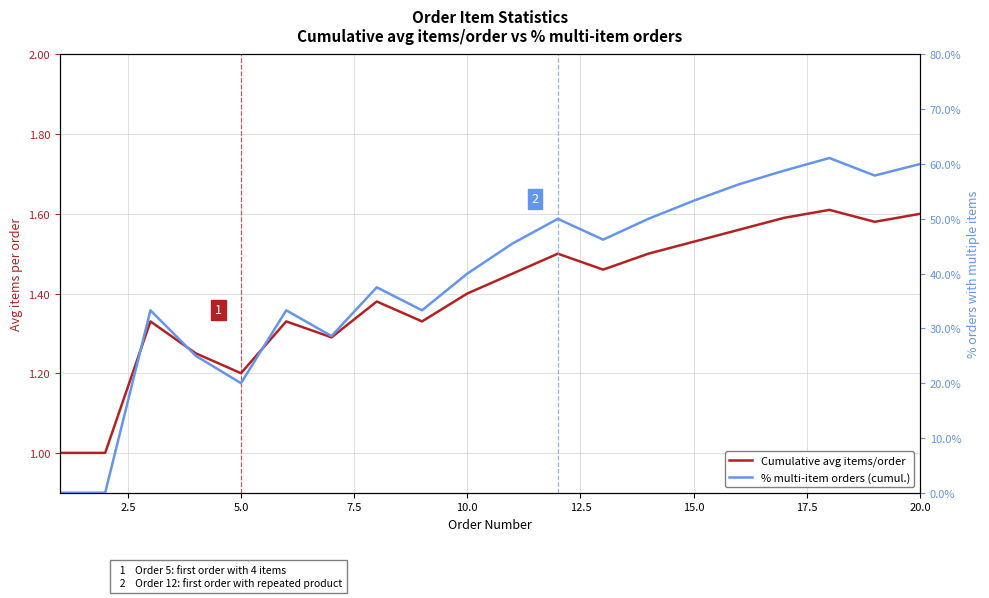

Is it true that Cumulative avg items/order equals 2.8 at 16?

False